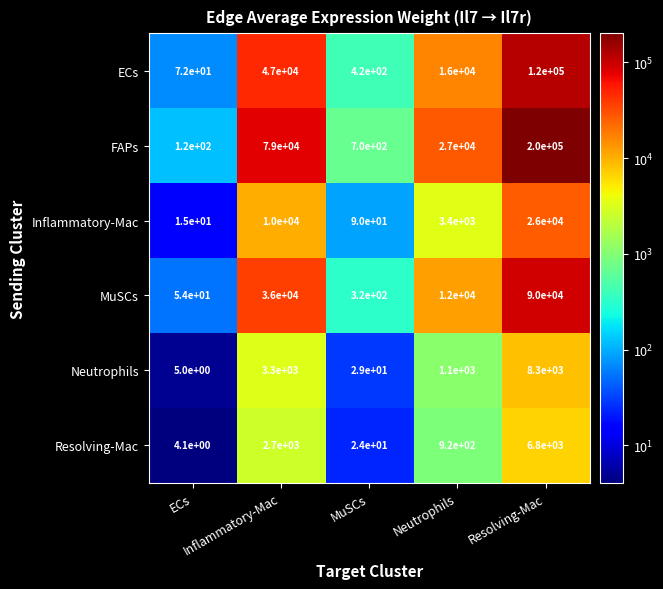

What is the minimum value shown in the chart?

4.1